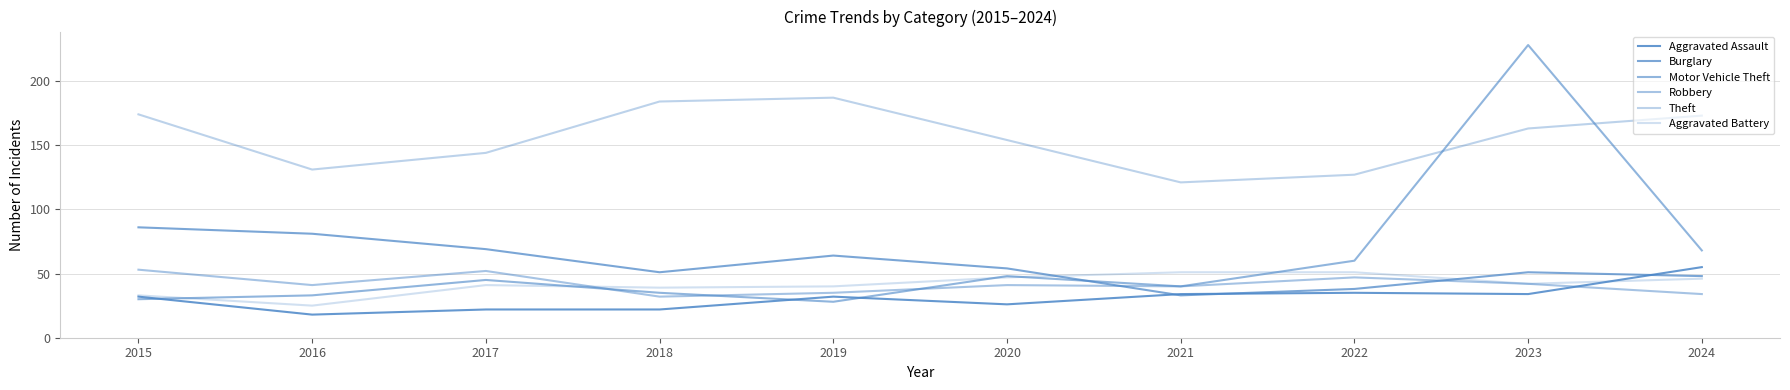

At which label does Robbery reach its peak?

2015